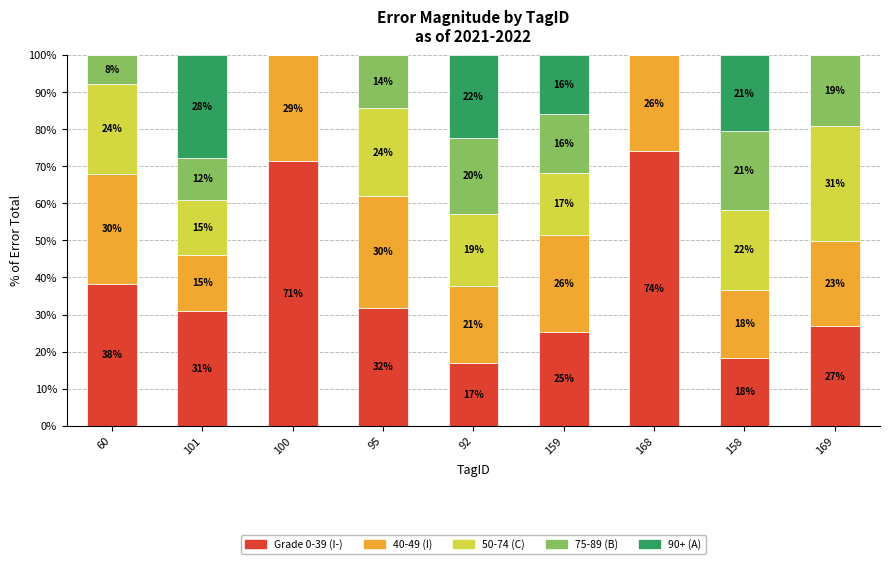

Is it true that 40-49 (I) equals 18.3 at 158?

True